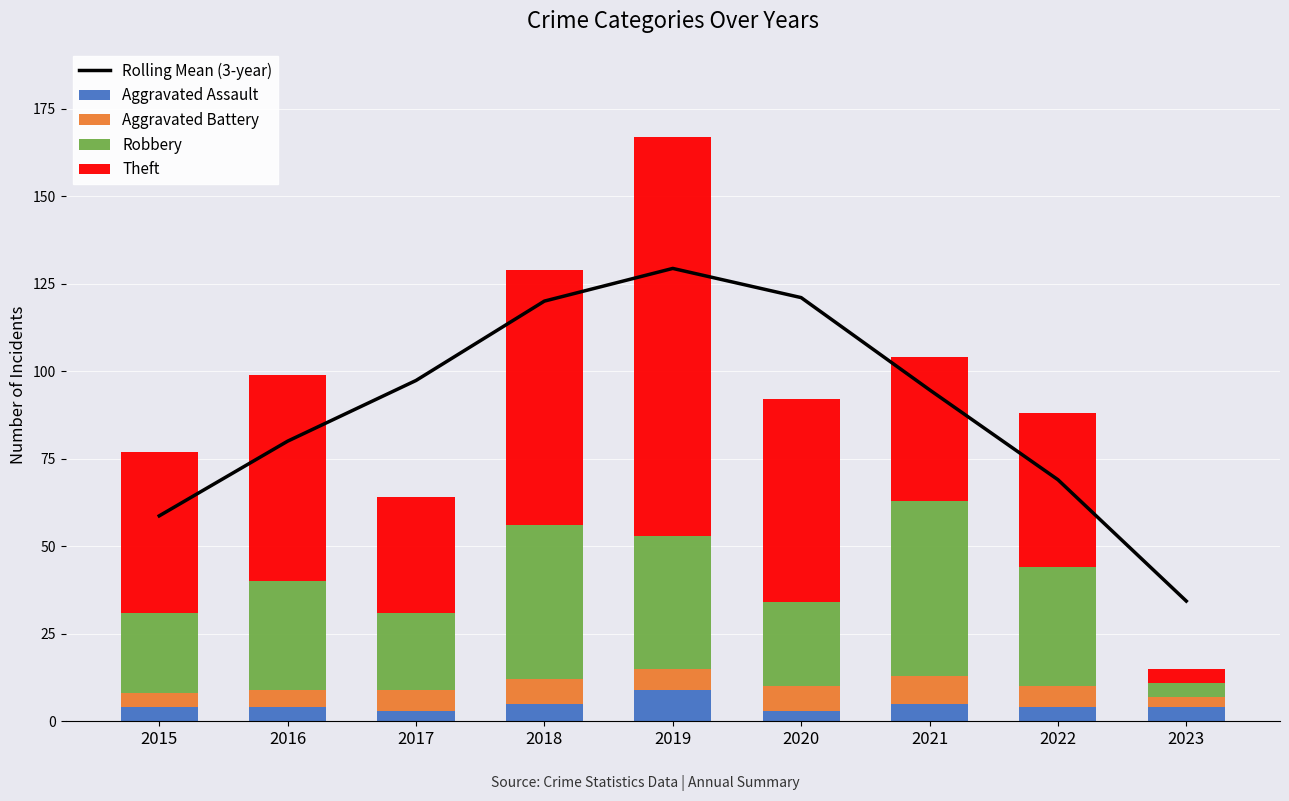

At which label does Rolling Mean (3-year) first exceed 94?

2017